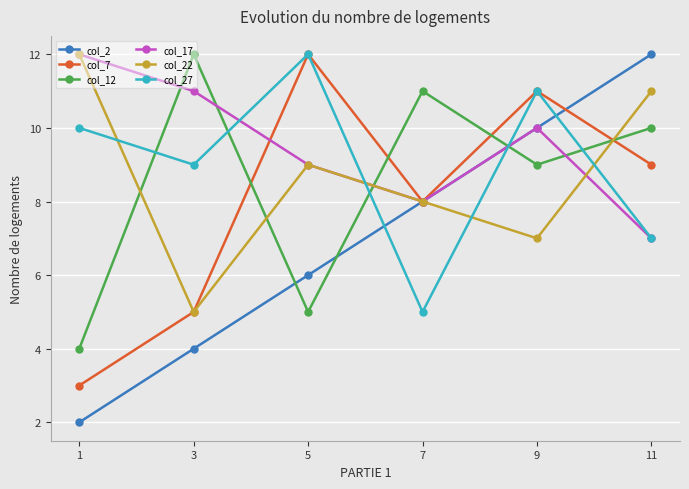

How many lines are shown in the chart?

6